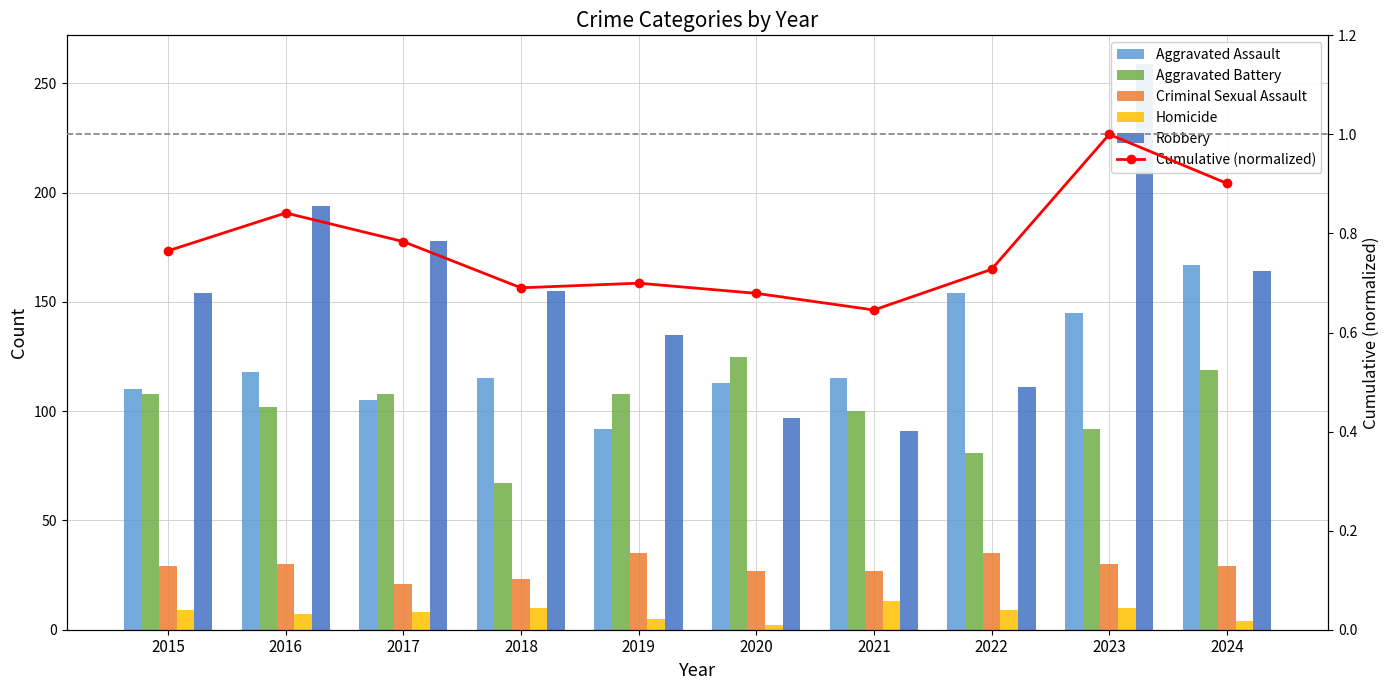

The Cumulative (normalized) series shows 0.7 at 2018. True or false?

True